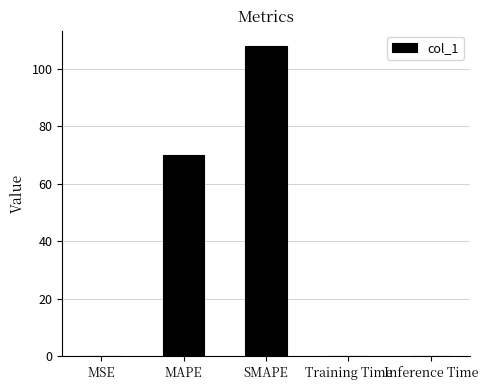

What is the change in value from SMAPE to Inference Time?

-107.9